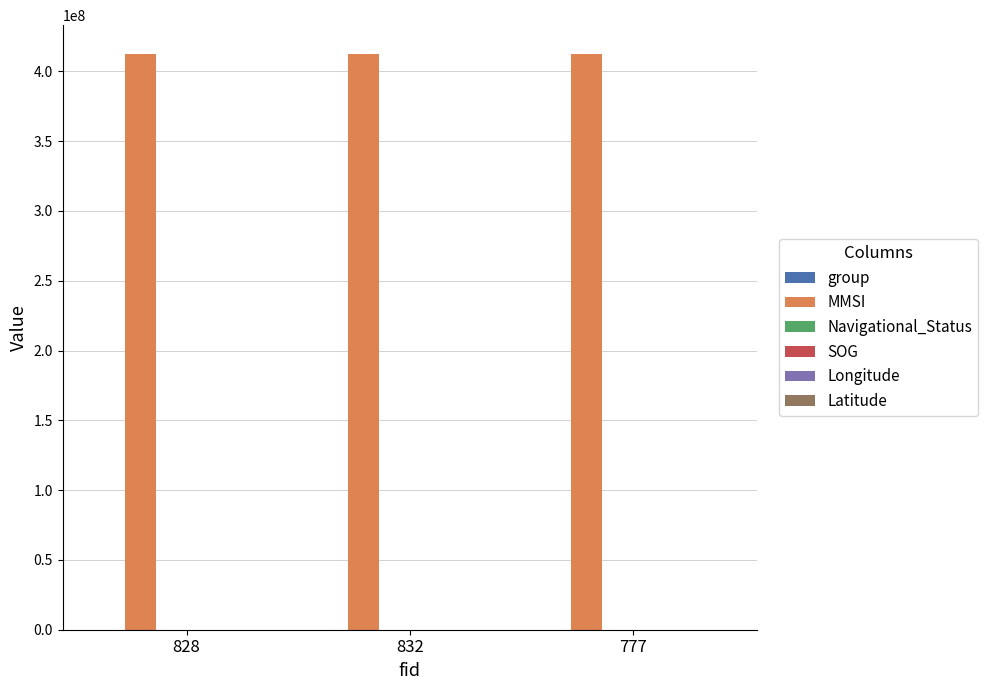

The value of MMSI at 832 is 412451209.0. True or false?

True